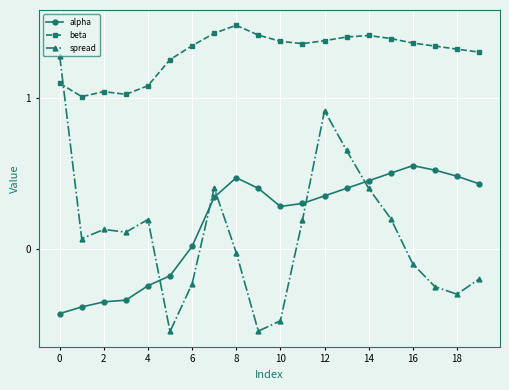

How many values in alpha are above zero?

14